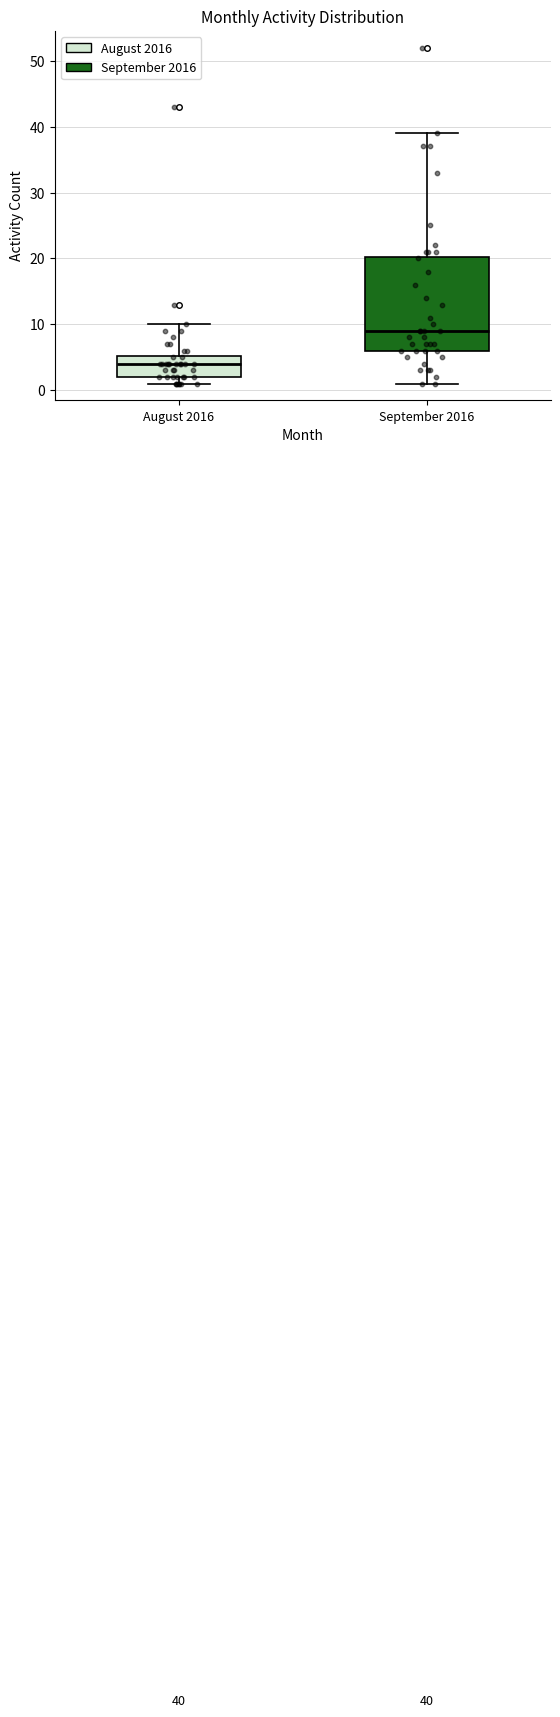

Which box has the lowest median line?

August 2016